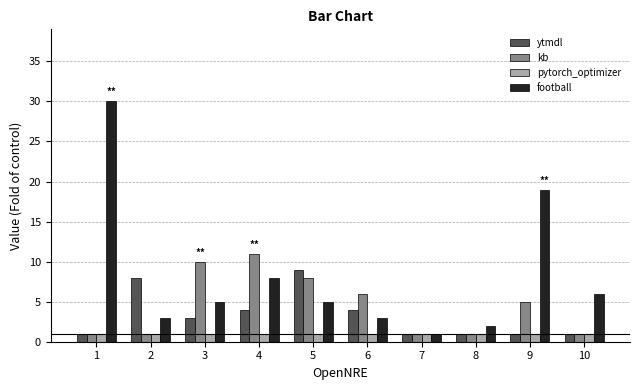

At which label does ytmdl first exceed 3?

2